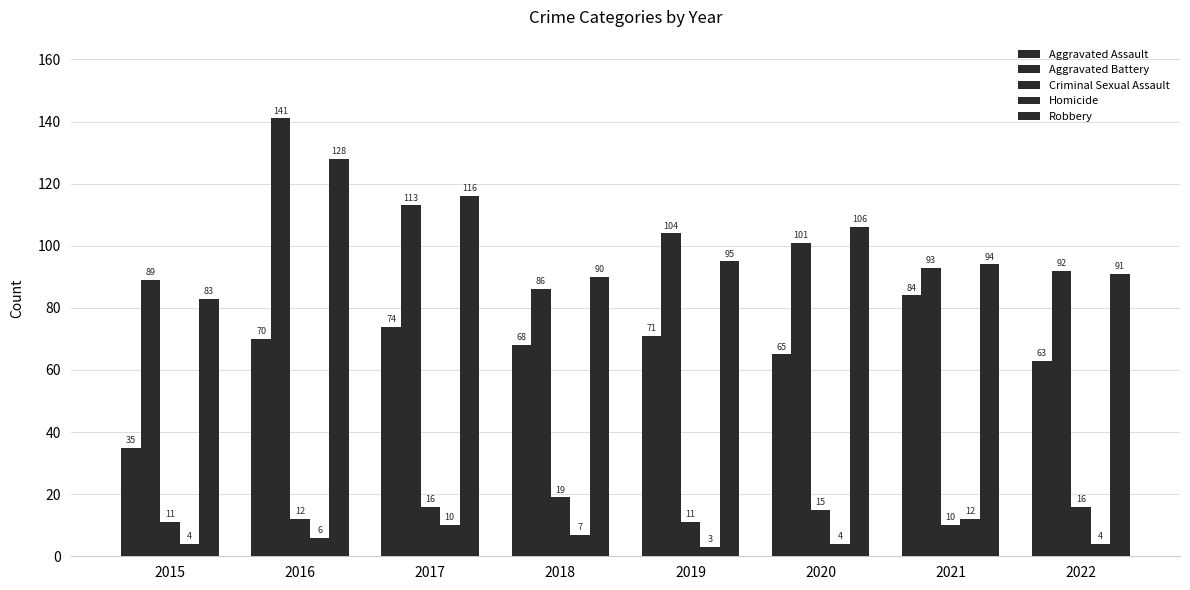

How many values in the Homicide series are below 6?

4